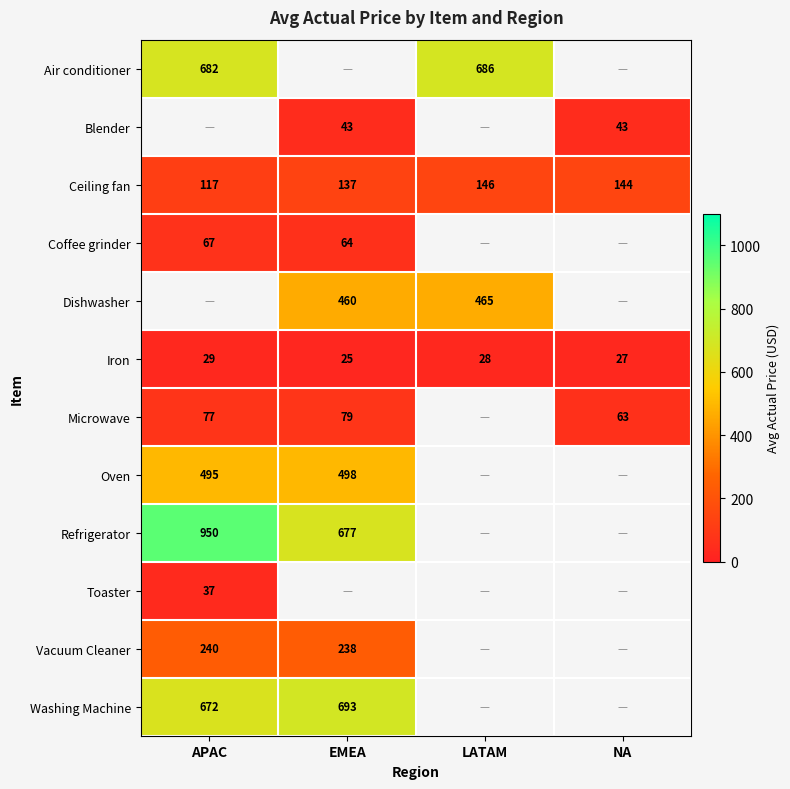

What is the difference between the Microwave values at NA and APAC?

14.0